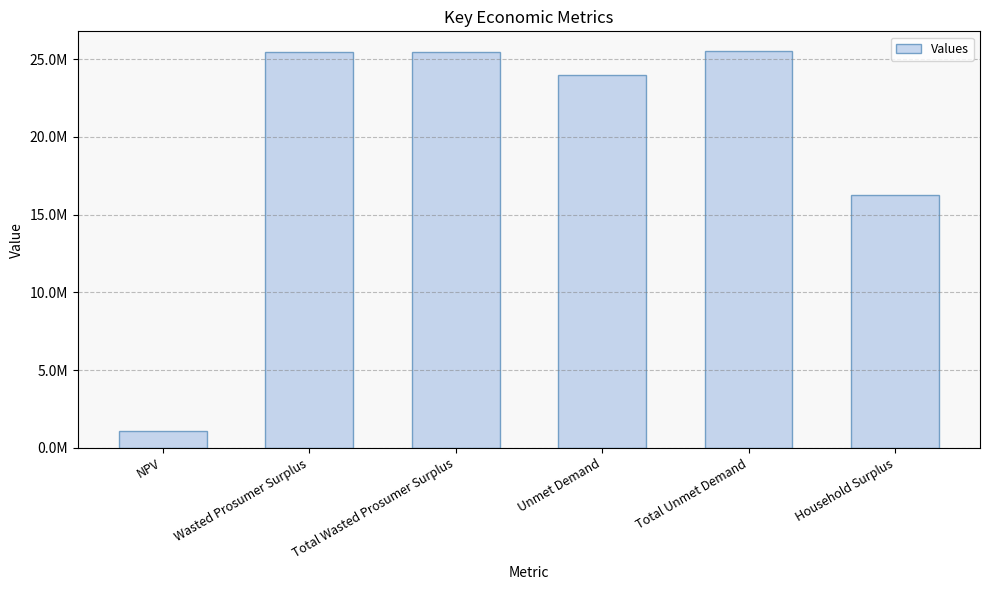

Rank the categories by value from lowest to highest.

NPV, Household Surplus, Unmet Demand, Wasted Prosumer Surplus, Total Wasted Prosumer Surplus, Total Unmet Demand